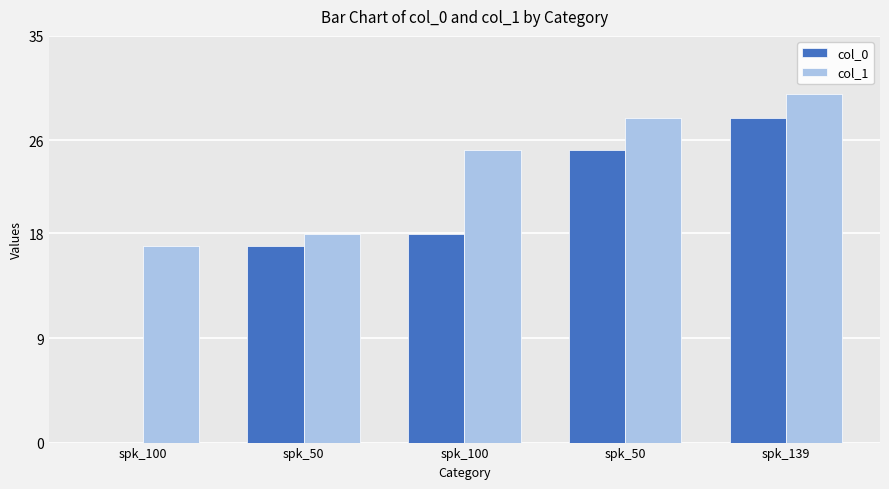

What are all the series names shown in the legend?

col_0, col_1